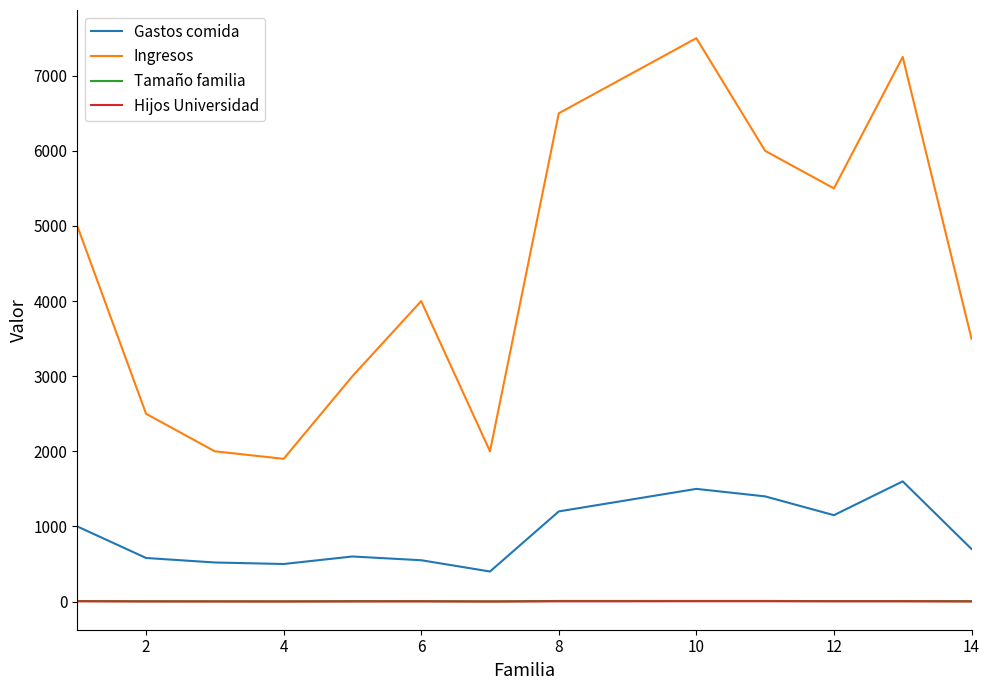

At how many categories does at least one series exceed 458?

14